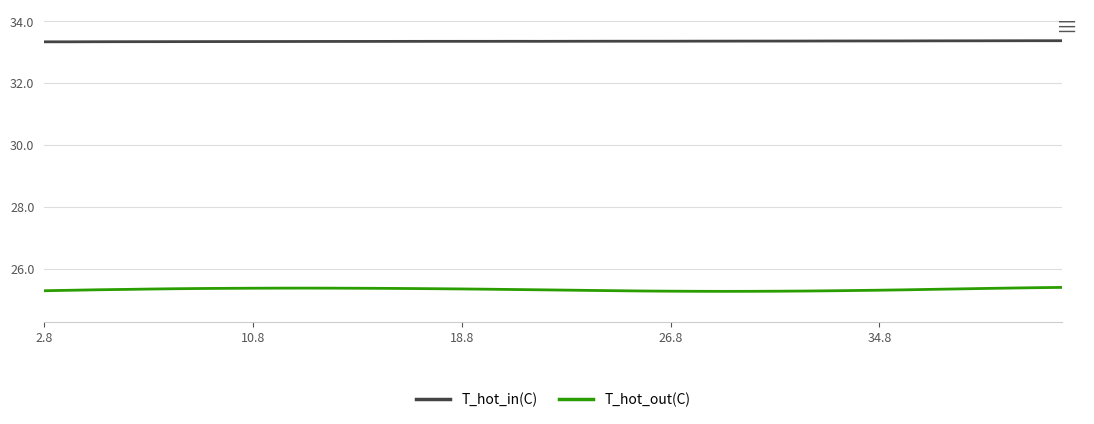

What is the minimum value for T_hot_in(C)?

33.3